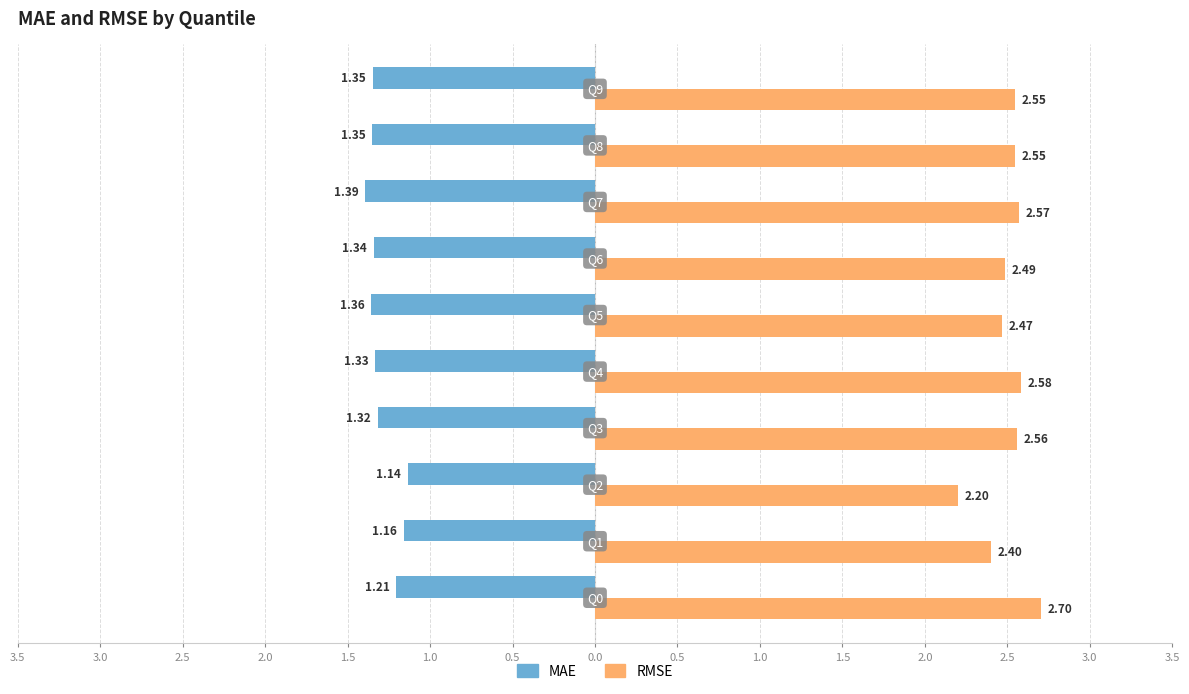

What is the maximum value shown in the chart?

2.7